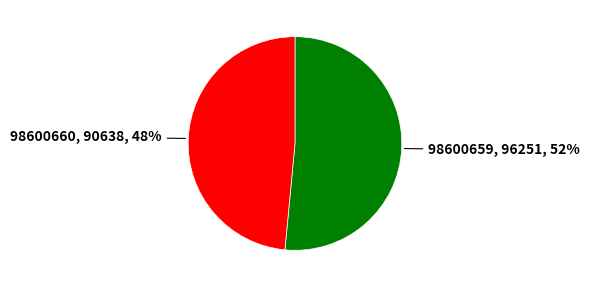

How many segments does this pie chart have?

2